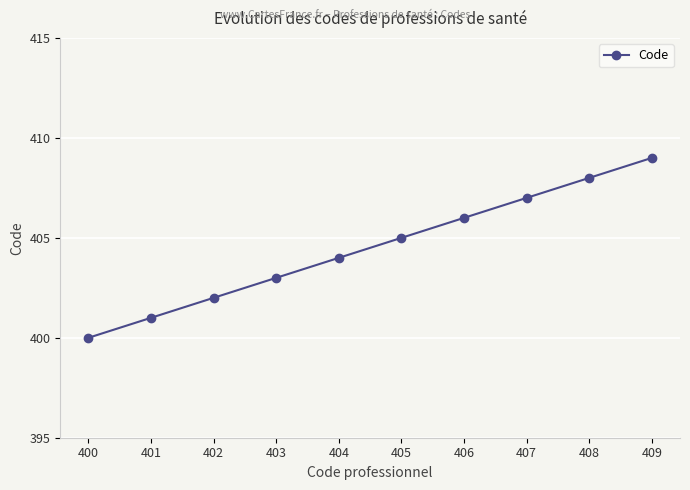

Which label corresponds to the largest value in the chart?

409